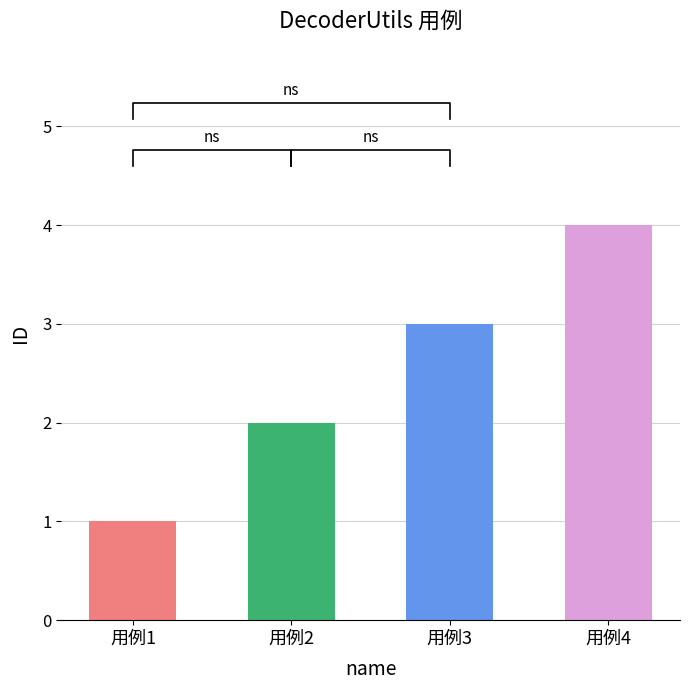

Reading left to right, extract all data points from this chart.

1	2	3	4